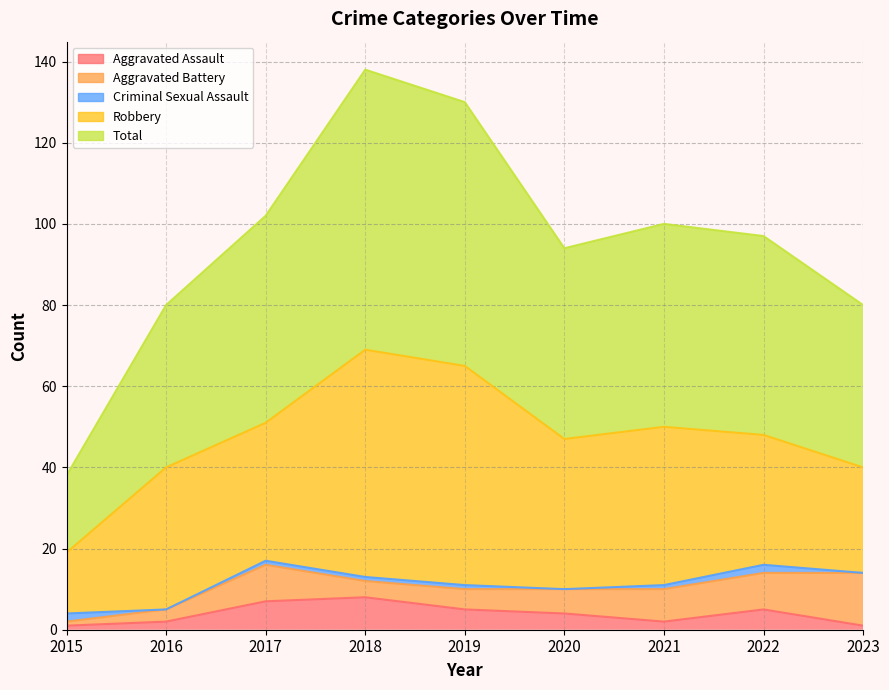

At which category does the chart reach its peak across all series?

2018